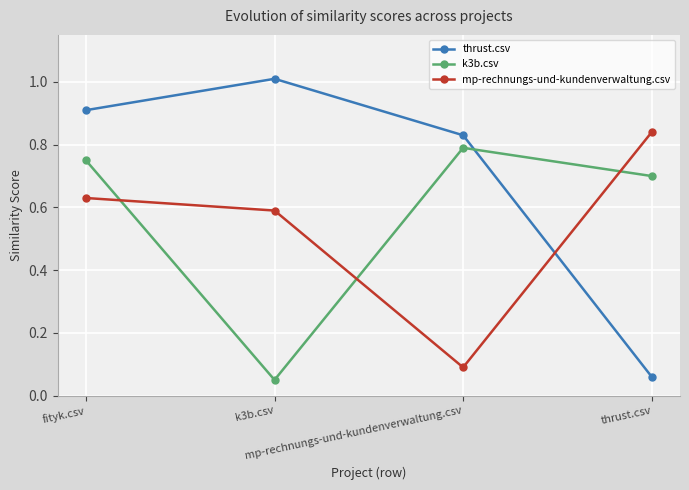

Is this an area chart (filled region under the line)?

No